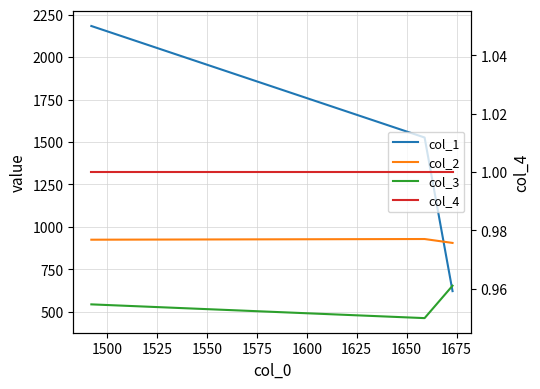

Is the value of col_4 at 1500 greater than the value of col_1 at 1525?

No